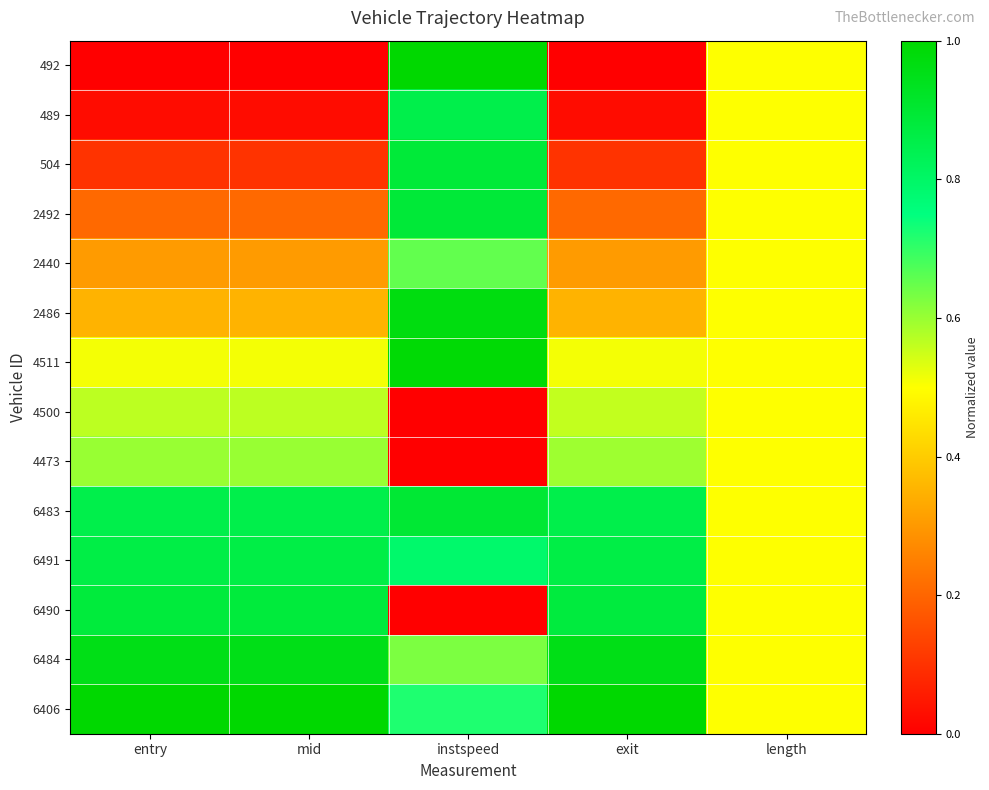

At which category is the sum across all series the highest?

instspeed